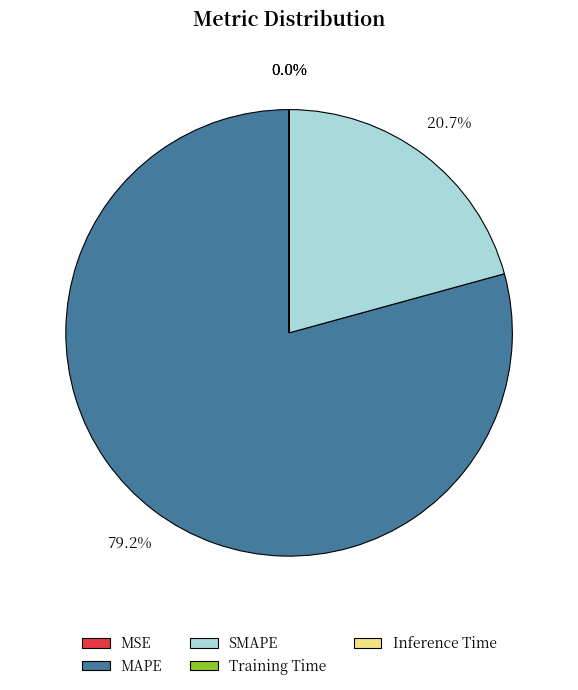

What percentage do MAPE and SMAPE together represent?

100.0%